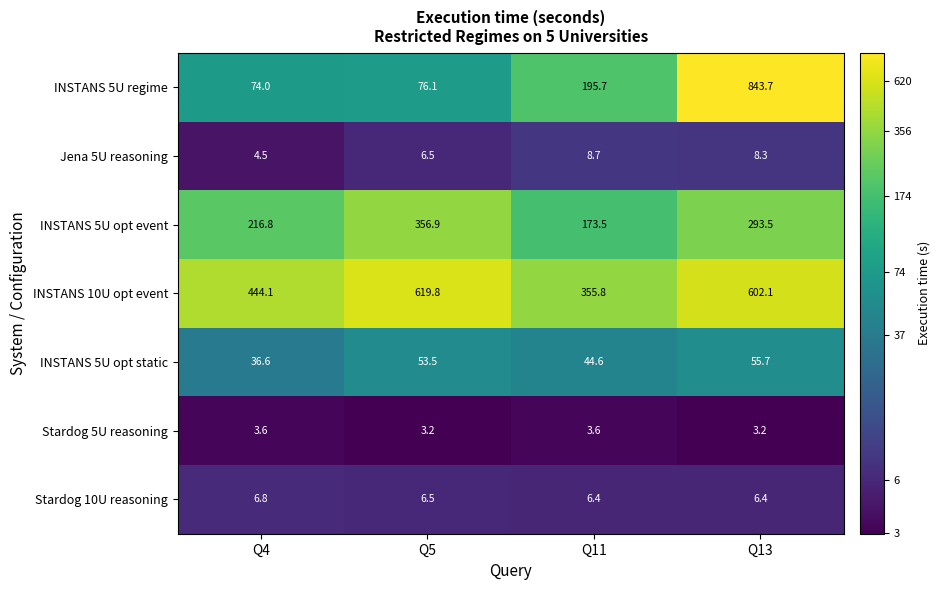

True or false: INSTANS 5U regime has a value of 33.6 at Q4.

False